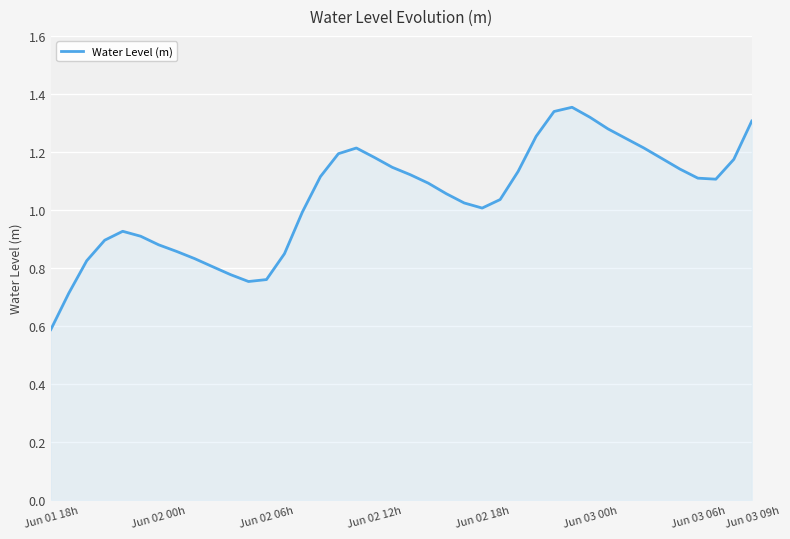

The value at Jun 02 00h is 0.6. True or false?

False